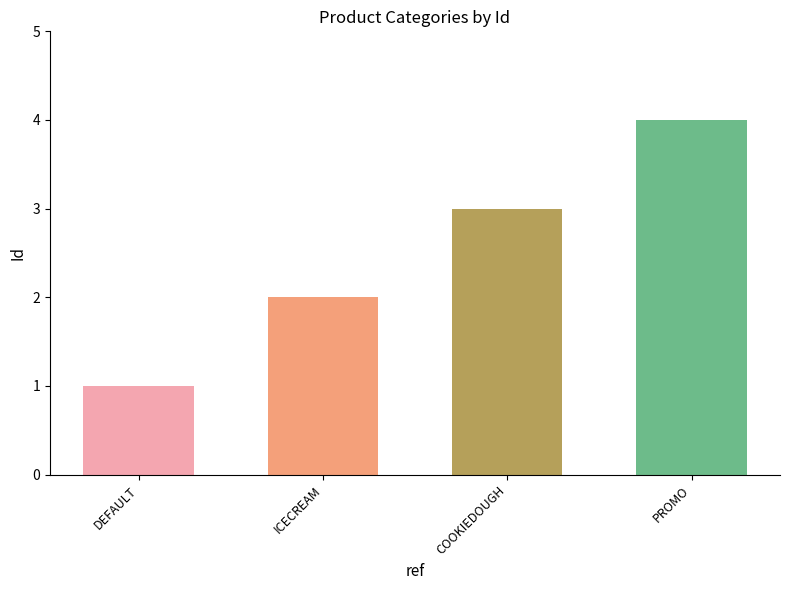

Rank the categories by value from lowest to highest.

DEFAULT, ICECREAM, COOKIEDOUGH, PROMO